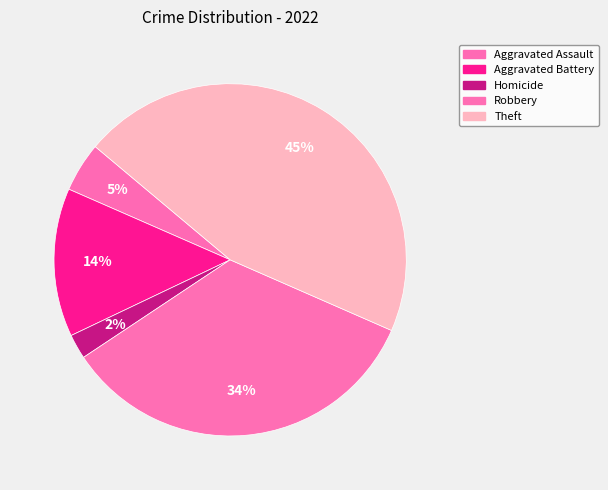

Do Homicide and Theft together represent more than half of the pie?

No